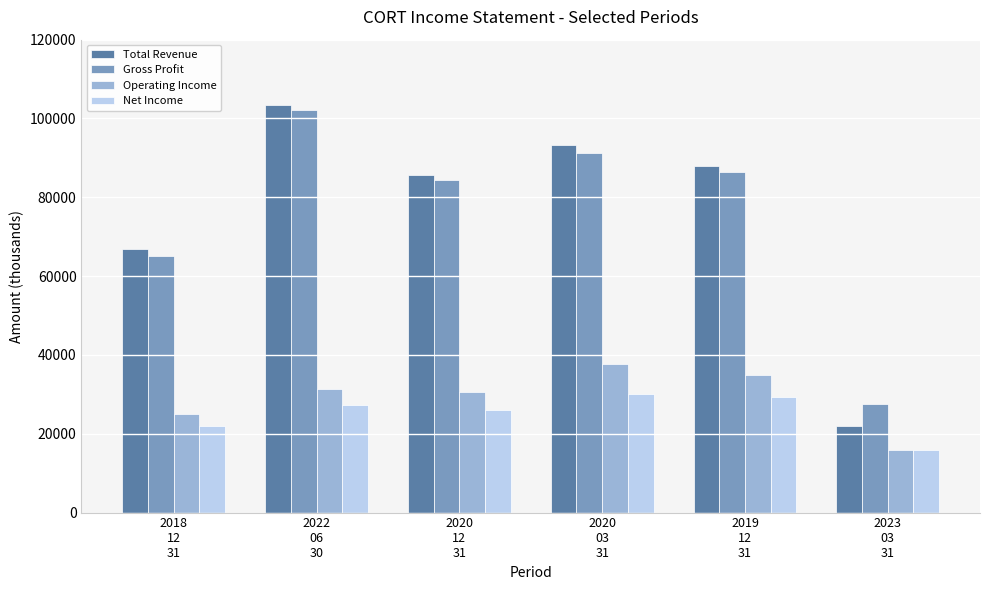

What is the difference between the Operating Income values at 2019
12
31 and 2018
12
31?

10100